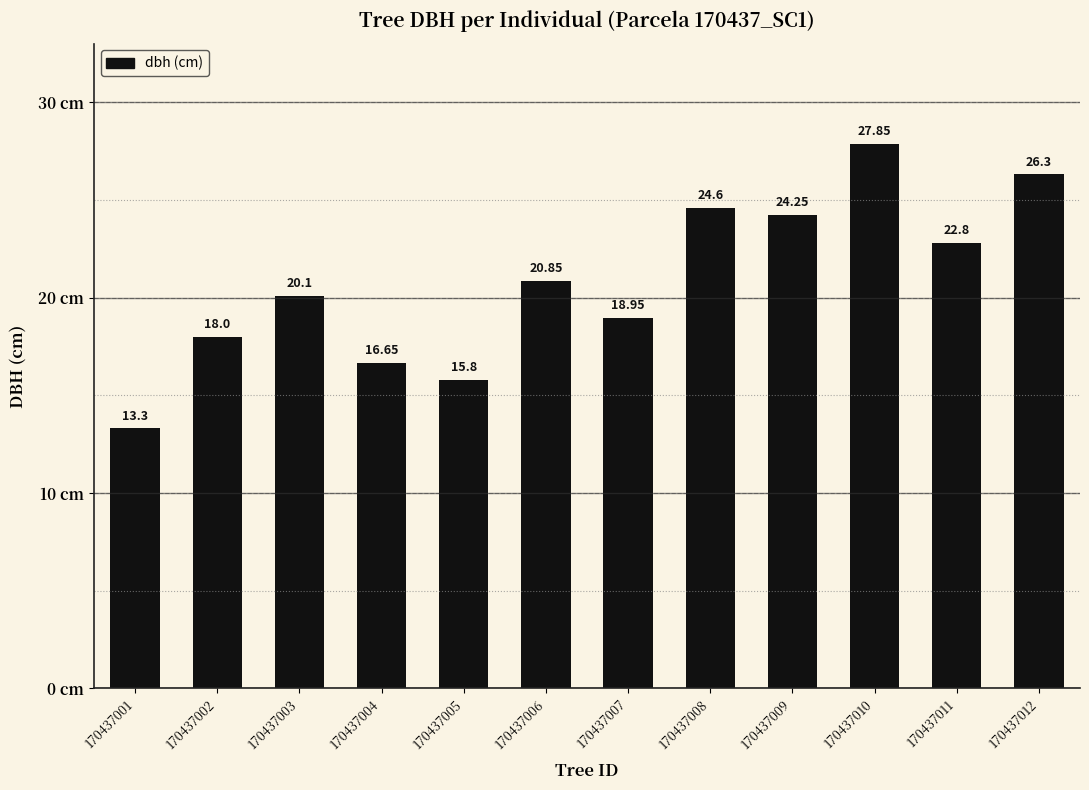

Which label corresponds to the smallest value in the chart?

170437001